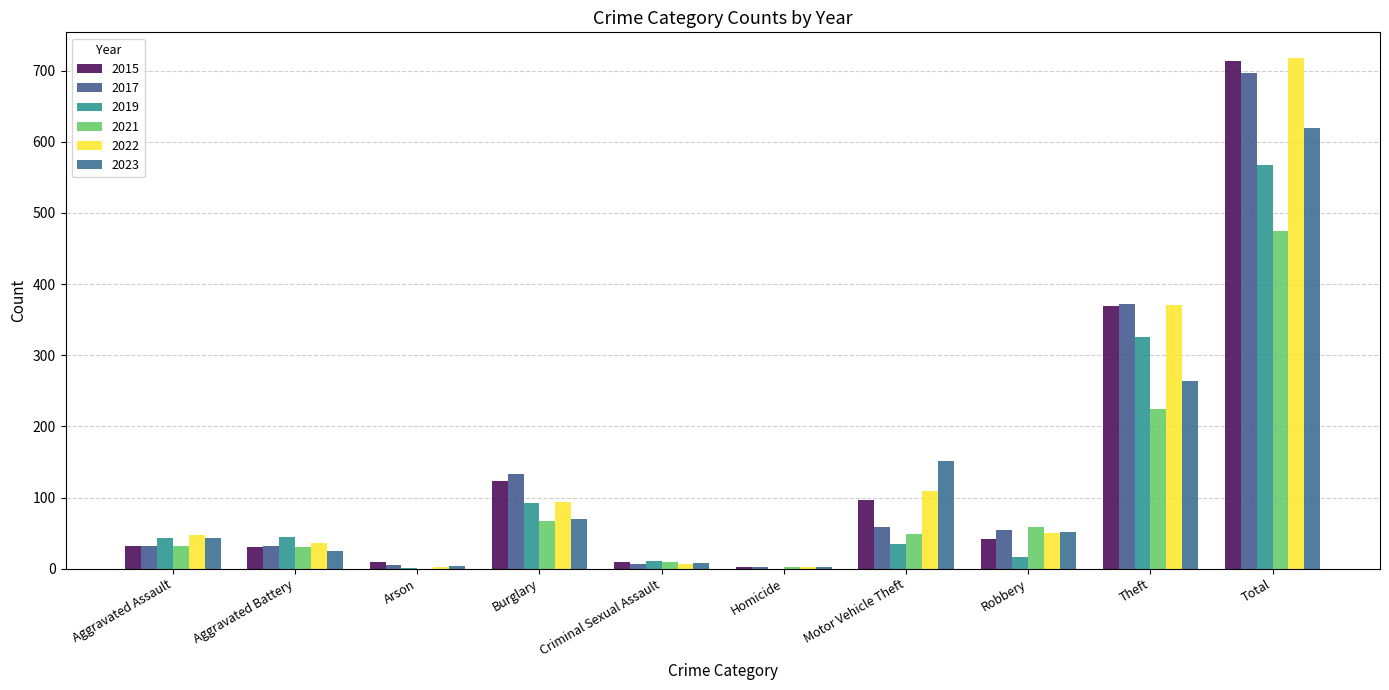

Which series has the widest spread of values?

2022